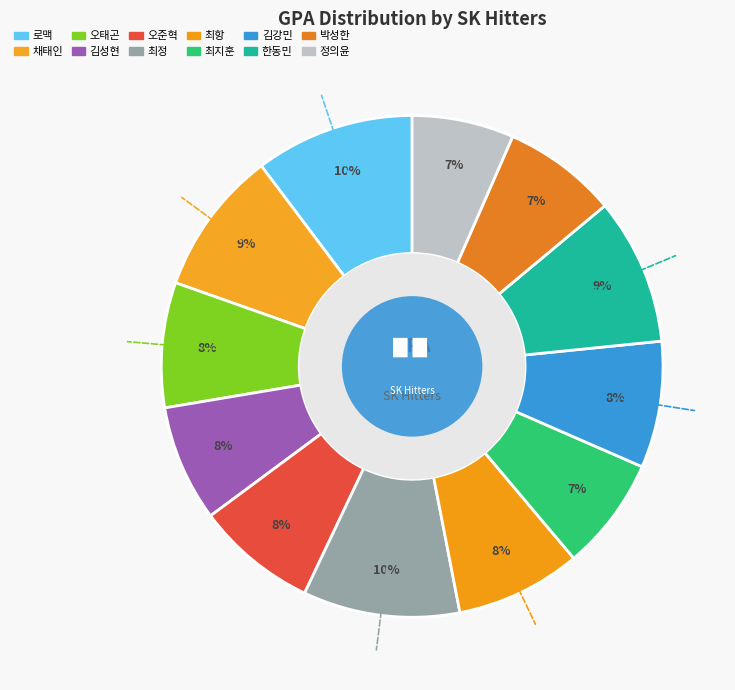

How many slices are in this pie chart?

12